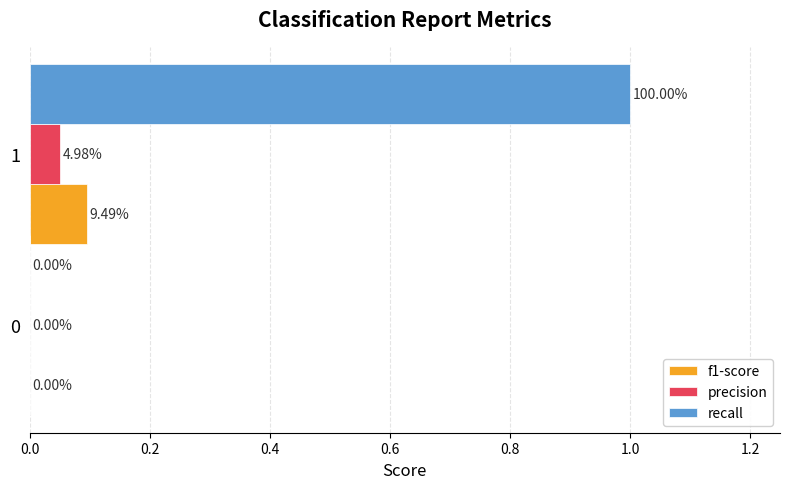

What is the sum of the recall values at 0 and 1?

1.0